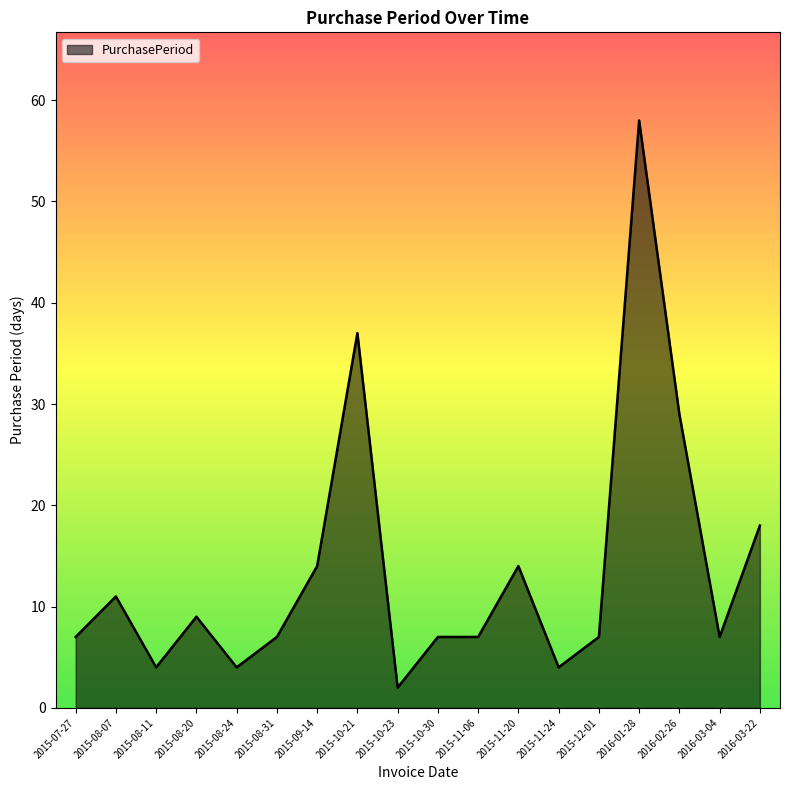

What value does the data have at 2015-10-21?

37